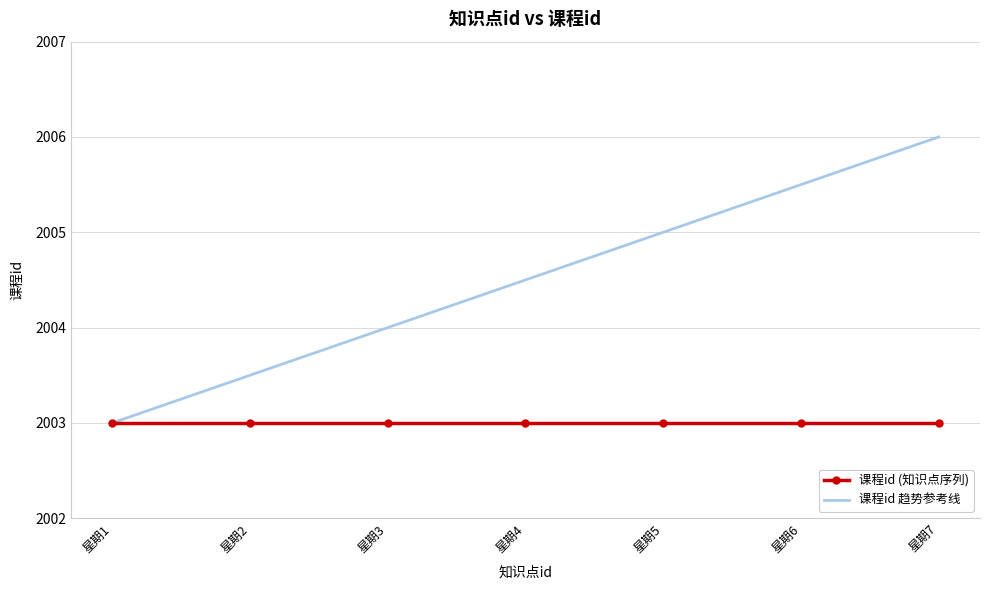

The 课程id (知识点序列) series shows 762.1 at 星期5. True or false?

False